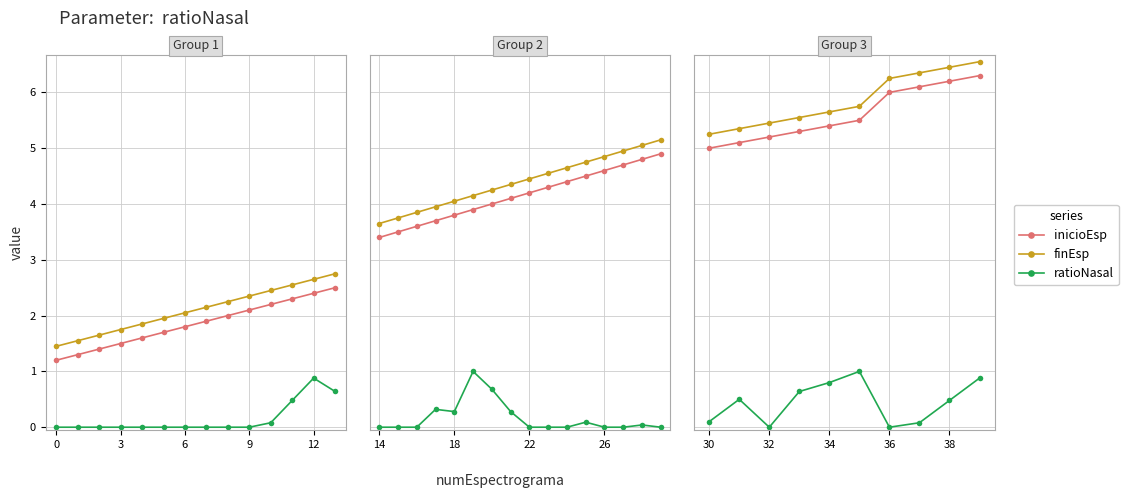

True or false: ratioNasal and inicioEsp intersect in this chart.

False